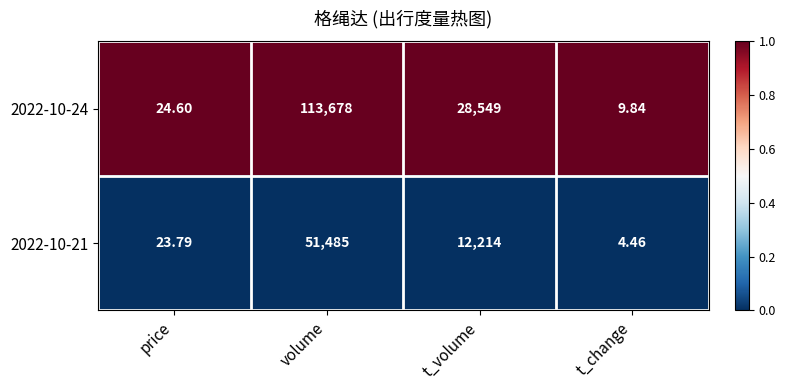

Rank the series by their maximum value, from lowest to highest.

2022-10-21, 2022-10-24